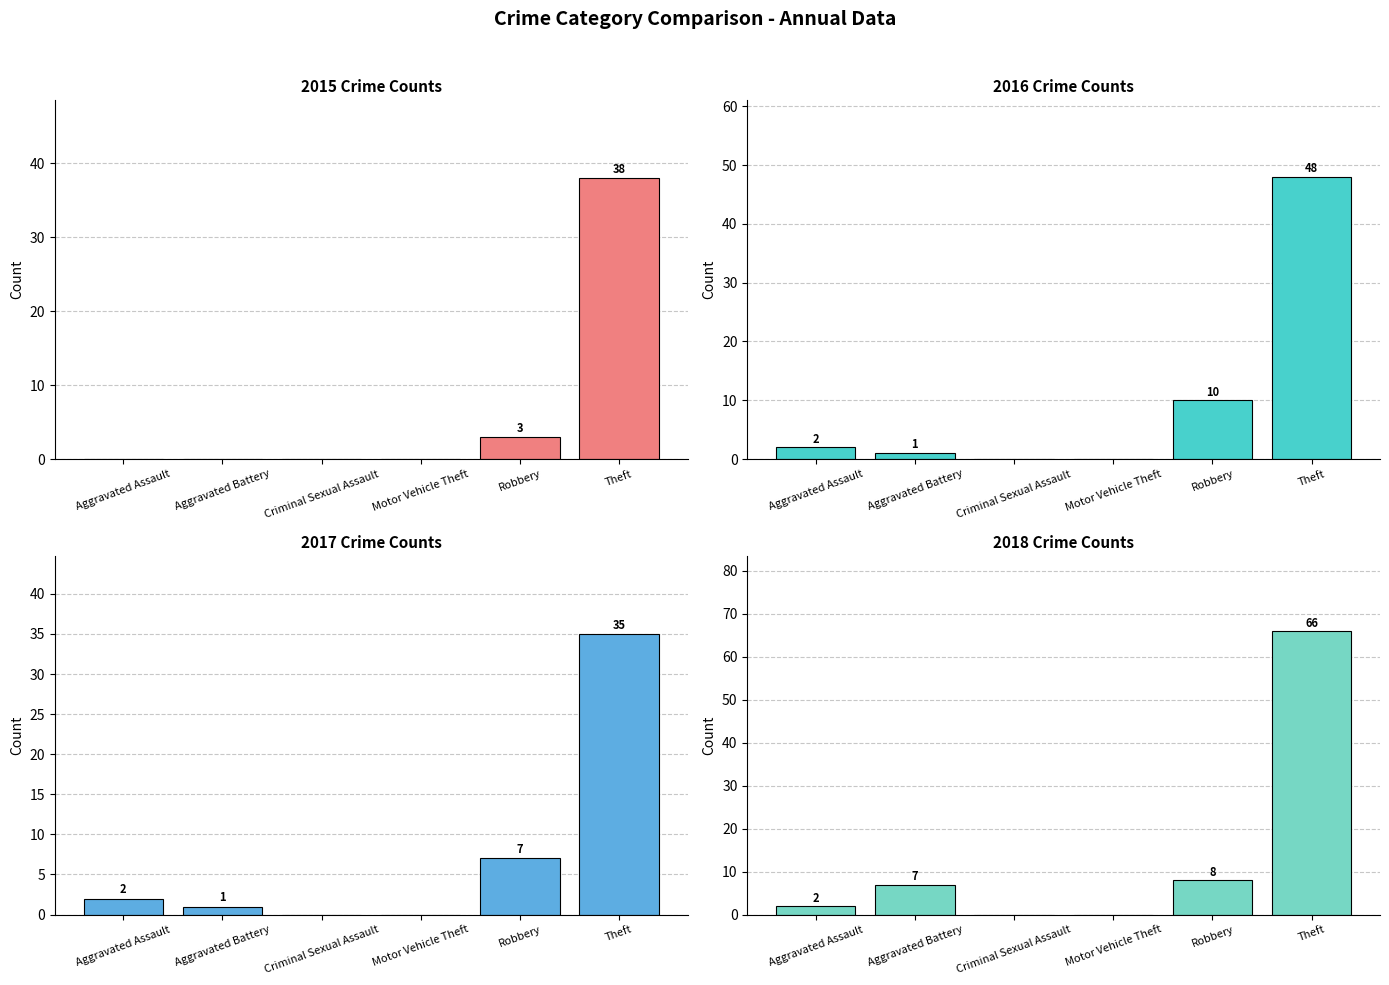

Does the chart contain any negative values?

No